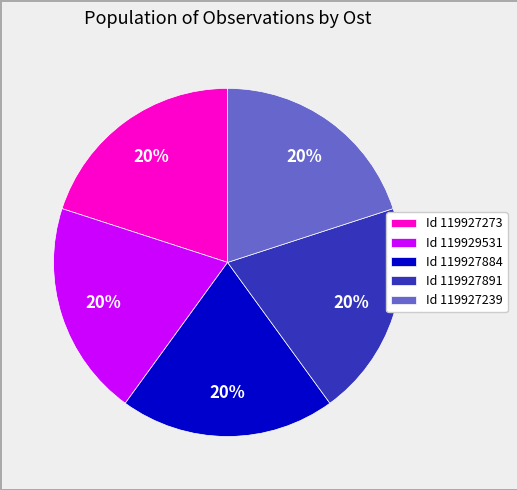

The Id 119927891 slice represents 14% of the pie. True or false?

False